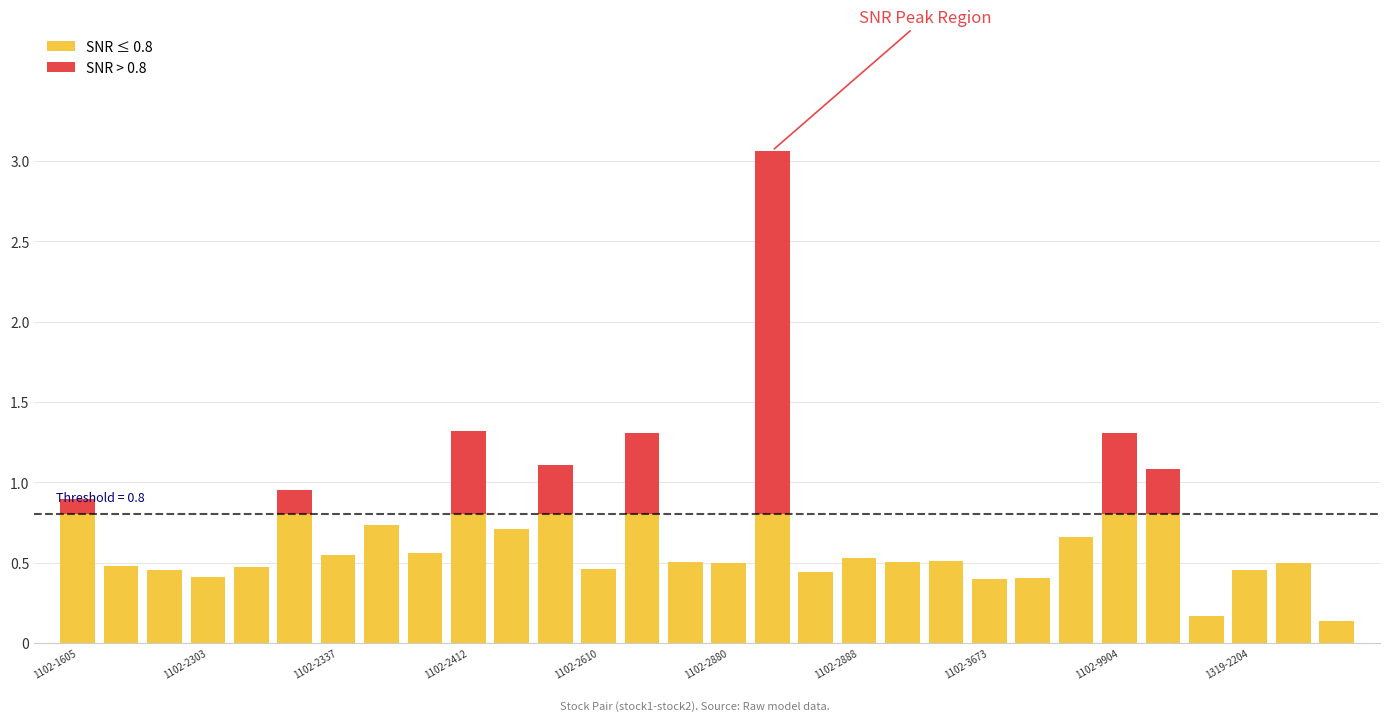

What is the label of the 2nd bar from the right?

1319-2303